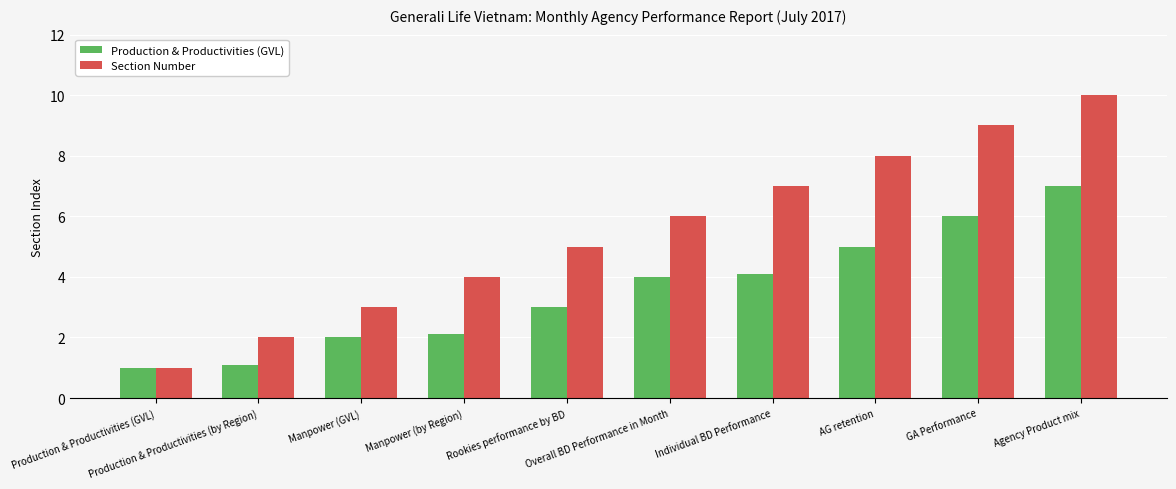

Read the Production & Productivities (GVL) value at Agency Product mix.

7.0